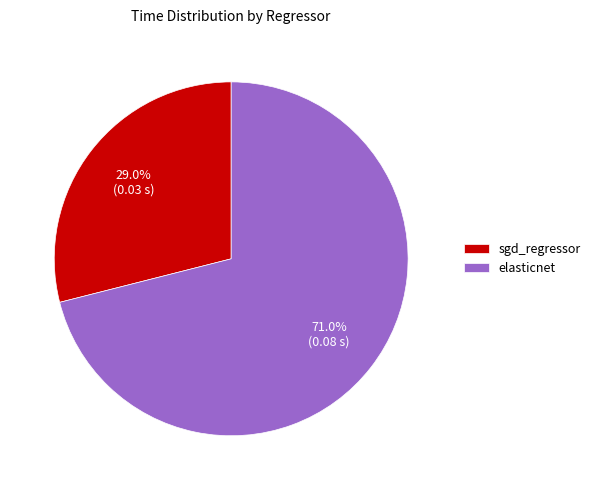

What is the smallest slice in the pie chart?

sgd_regressor